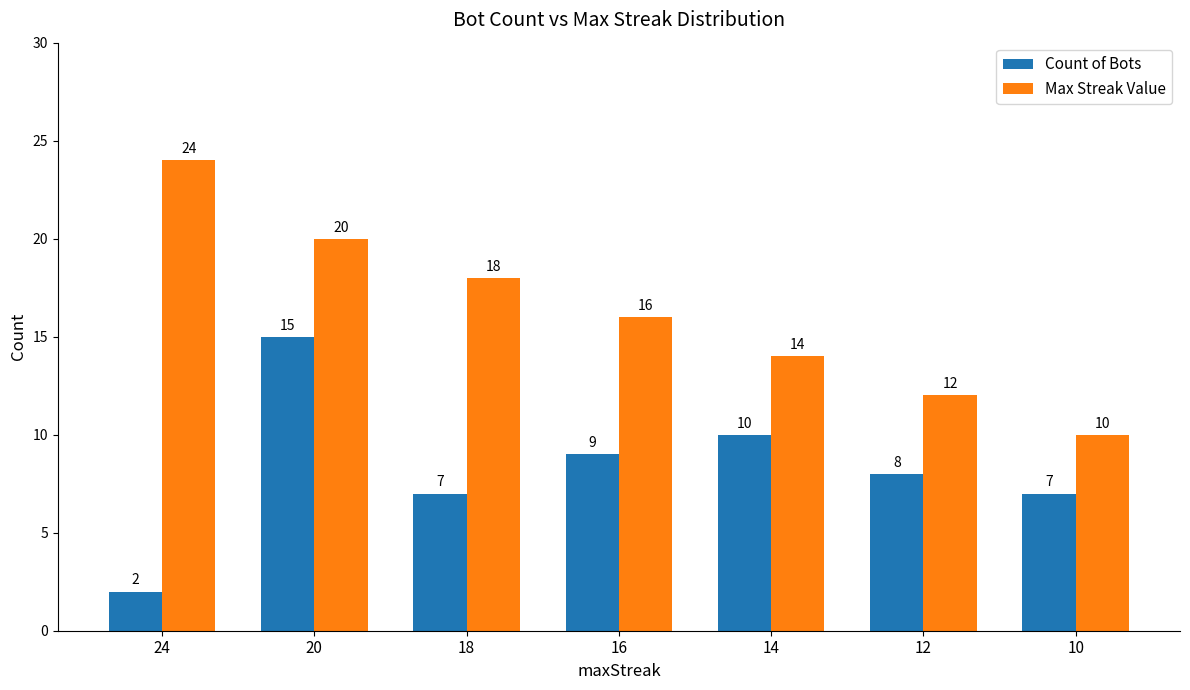

Does the chart contain any negative values?

No